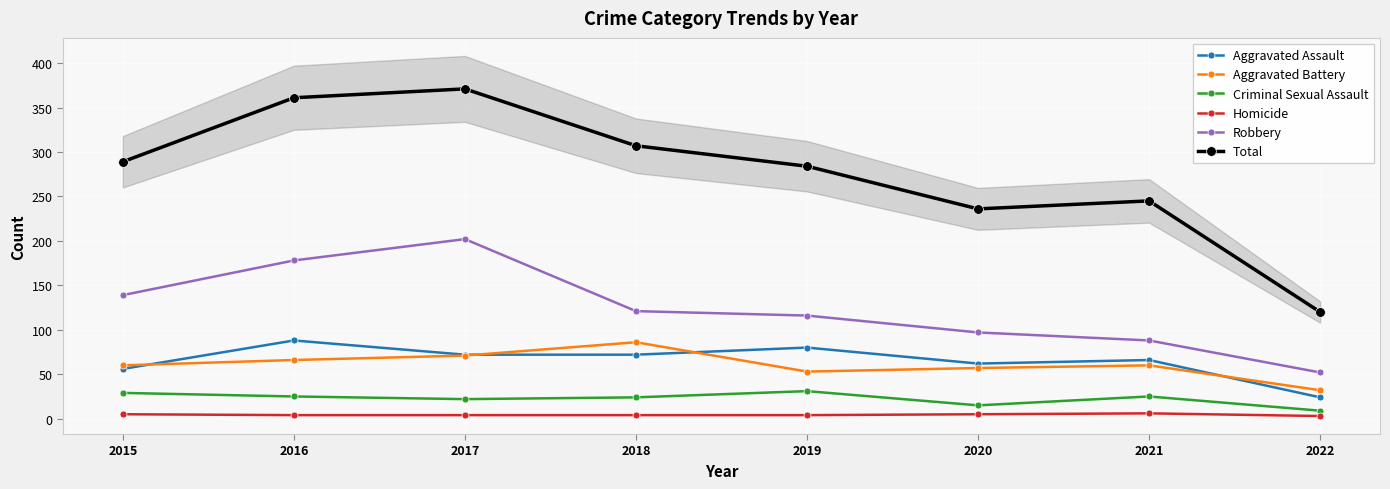

Reading left to right, extract all data points from this chart.

Aggravated Assault: 2015=56	2016=88	2017=72	2018=72	2019=80	2020=62	2021=66	2022=24
Aggravated Battery: 2015=60	2016=66	2017=71	2018=86	2019=53	2020=57	2021=60	2022=32
Criminal Sexual Assault: 2015=29	2016=25	2017=22	2018=24	2019=31	2020=15	2021=25	2022=9
Homicide: 2015=5	2016=4	2017=4	2018=4	2019=4	2020=5	2021=6	2022=3
Robbery: 2015=139	2016=178	2017=202	2018=121	2019=116	2020=97	2021=88	2022=52
Total: 2015=289	2016=361	2017=371	2018=307	2019=284	2020=236	2021=245	2022=120